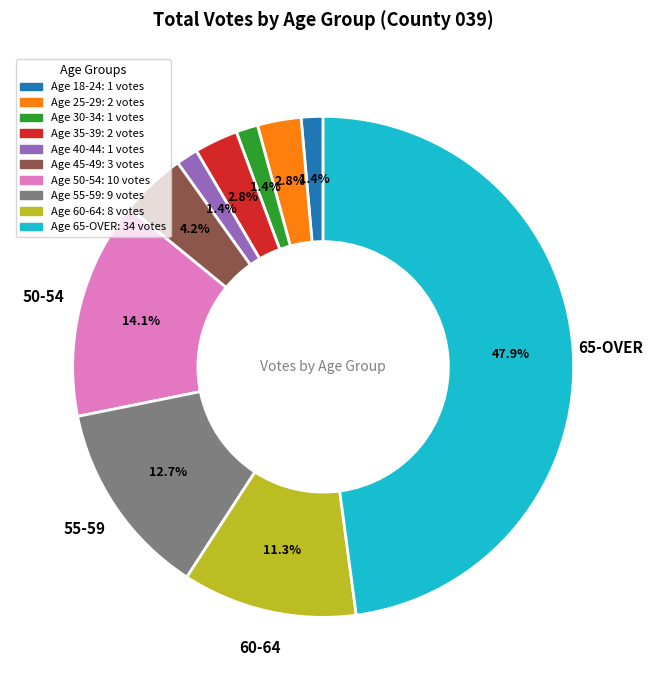

Count the number of slices in the pie.

10